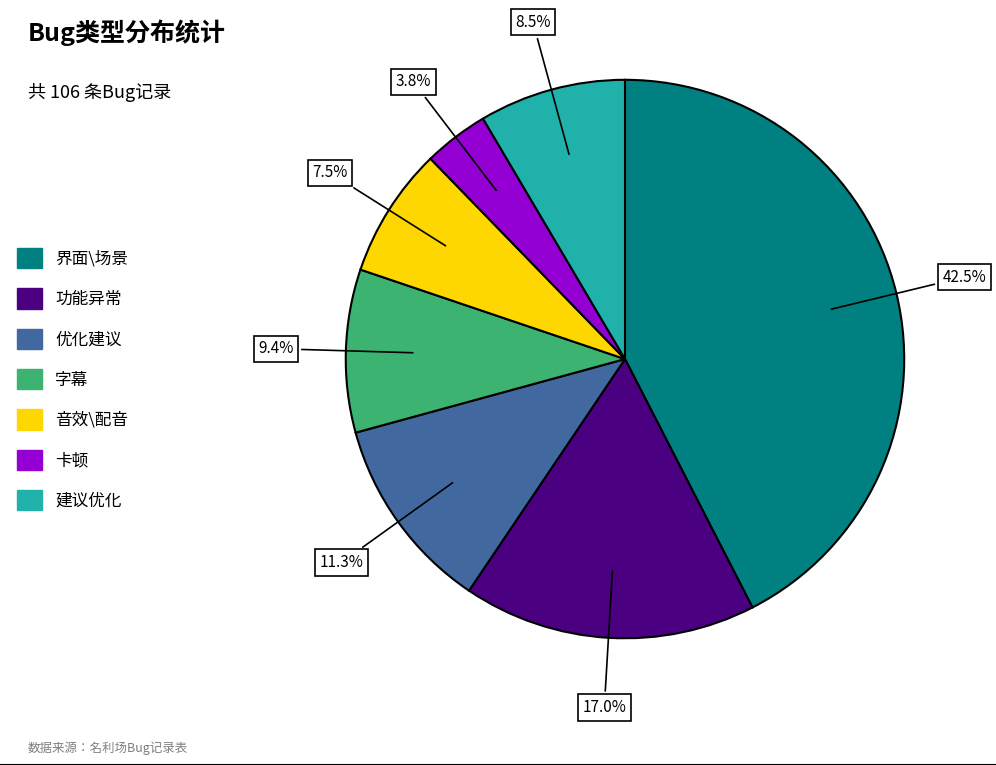

What percentage is the 卡顿 slice, to the nearest percent?

4%